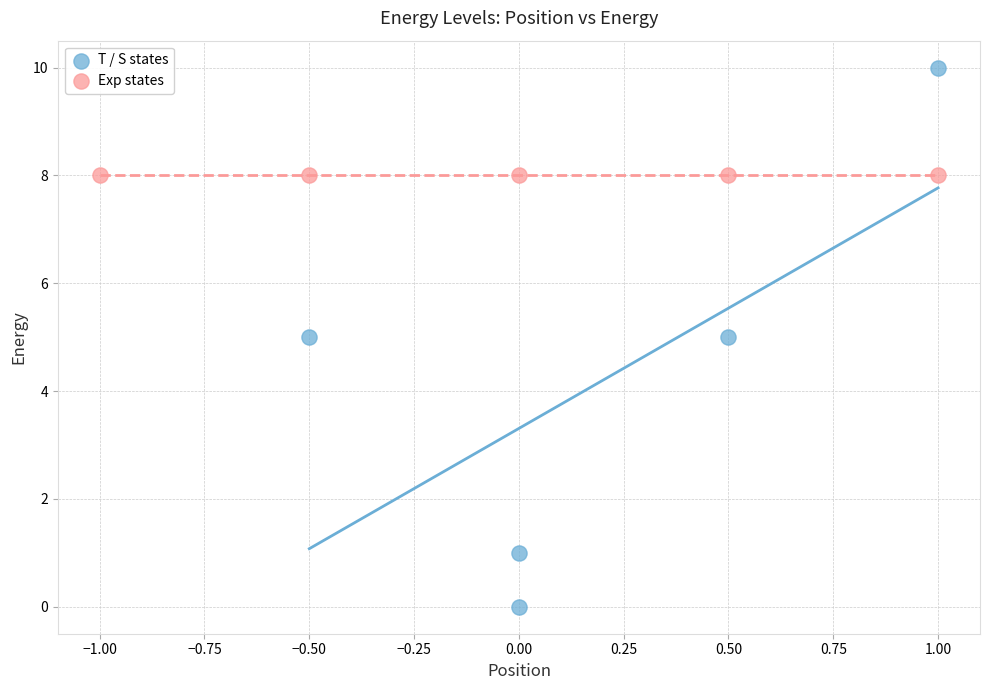

What are all the series names shown in the legend?

T / S states, Exp states